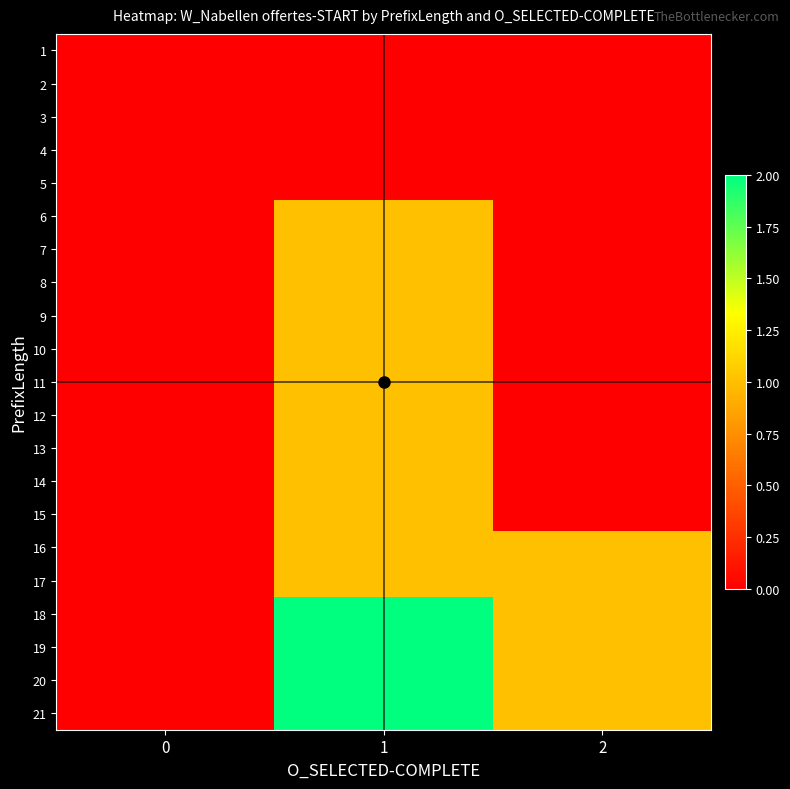

What is the difference between the highest and lowest values at 1?

2